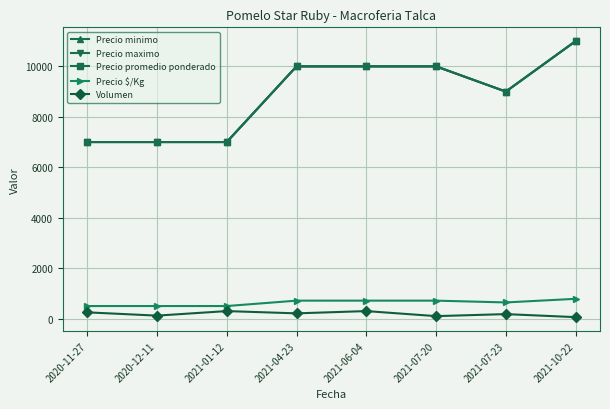

Does the chart have visible grid lines?

Yes